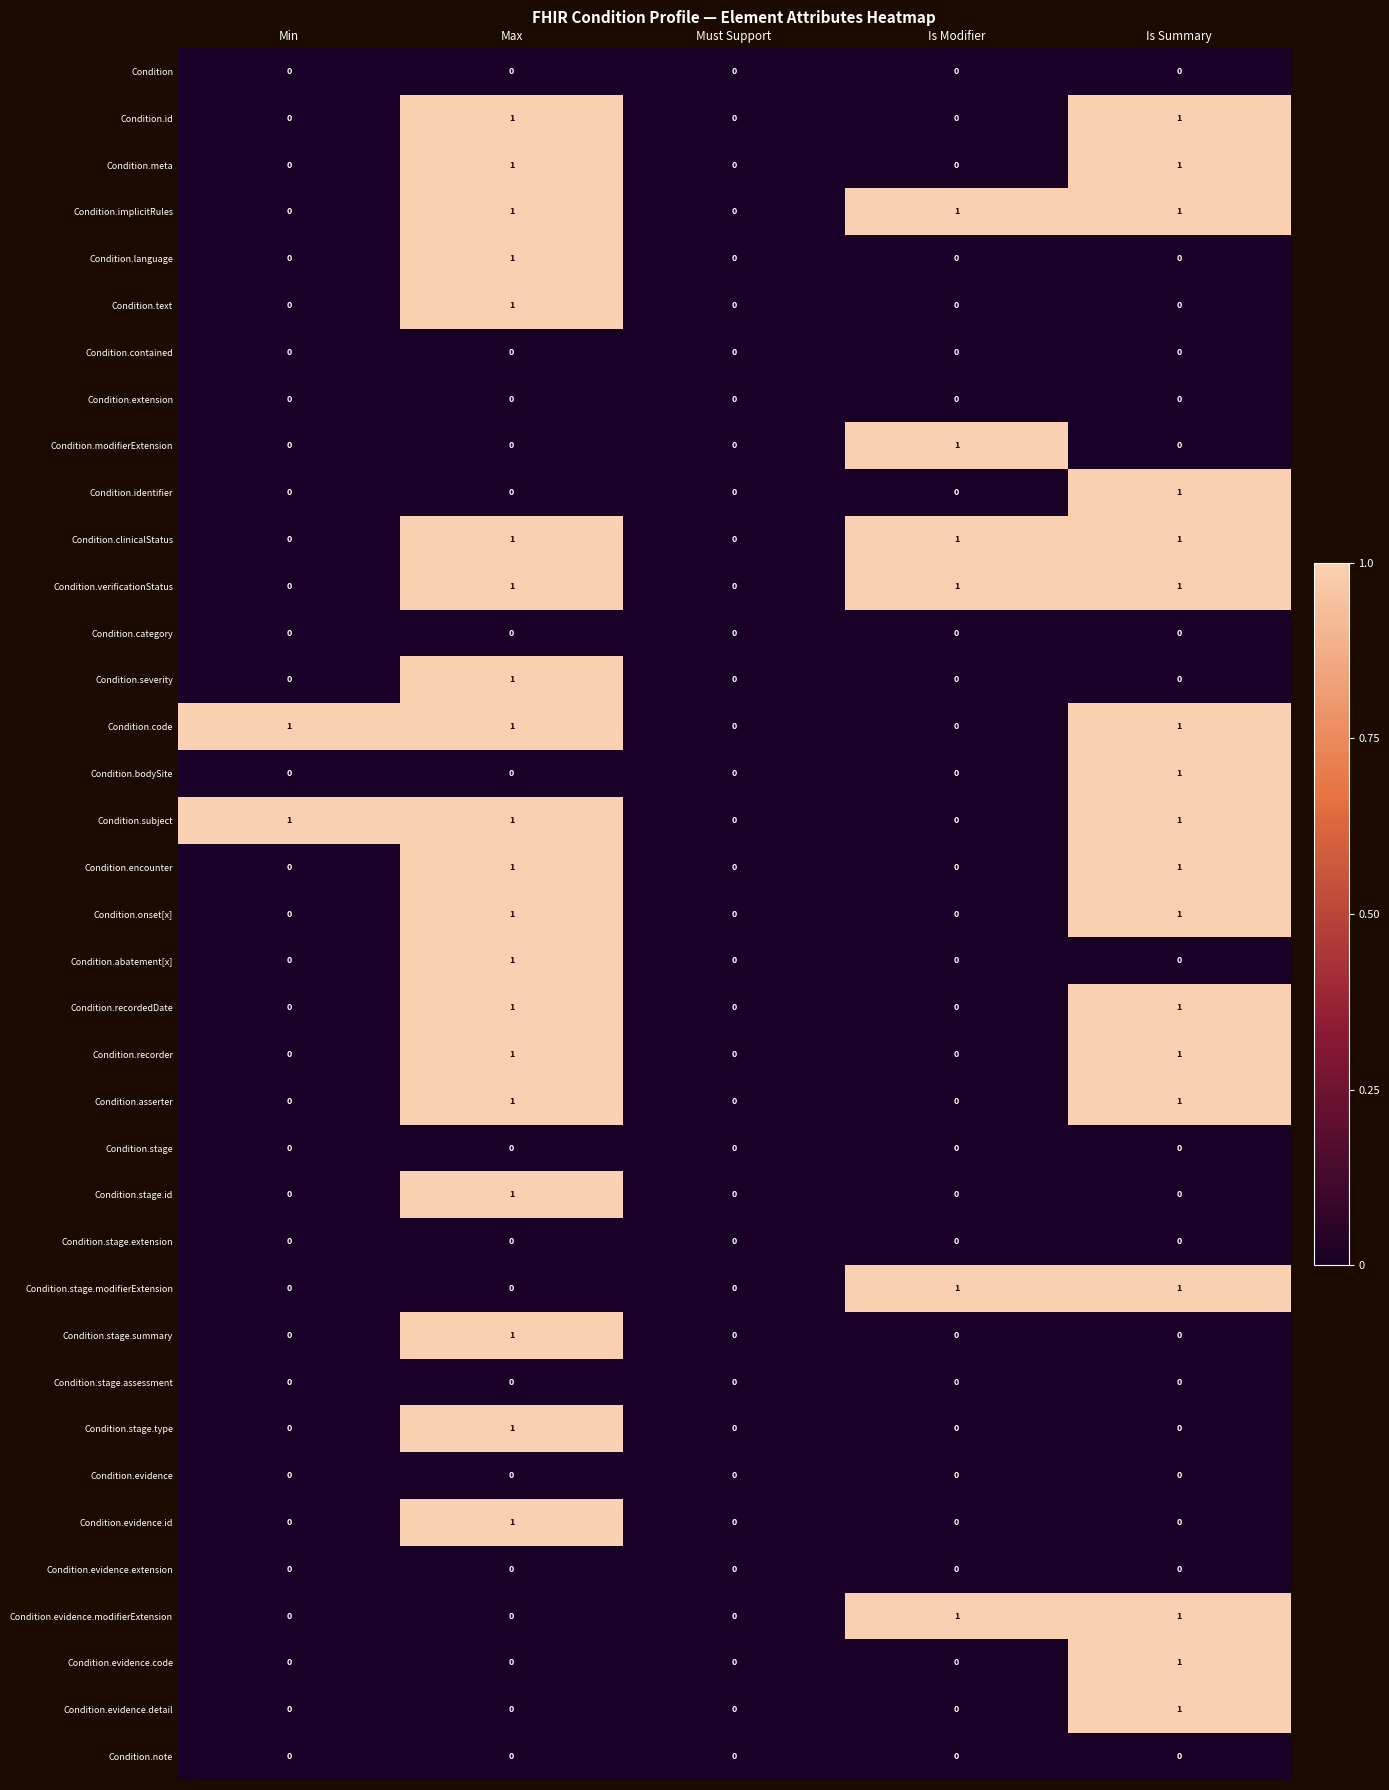

What is the maximum value shown in the chart?

1